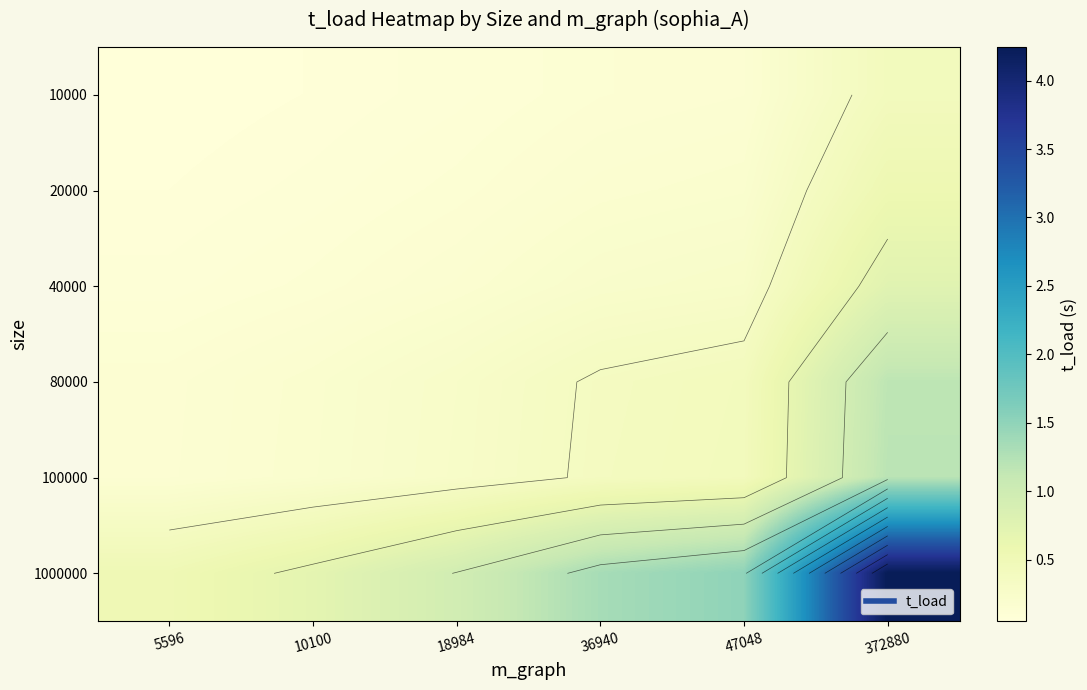

Which category has the highest value in the 10000 series?

372880